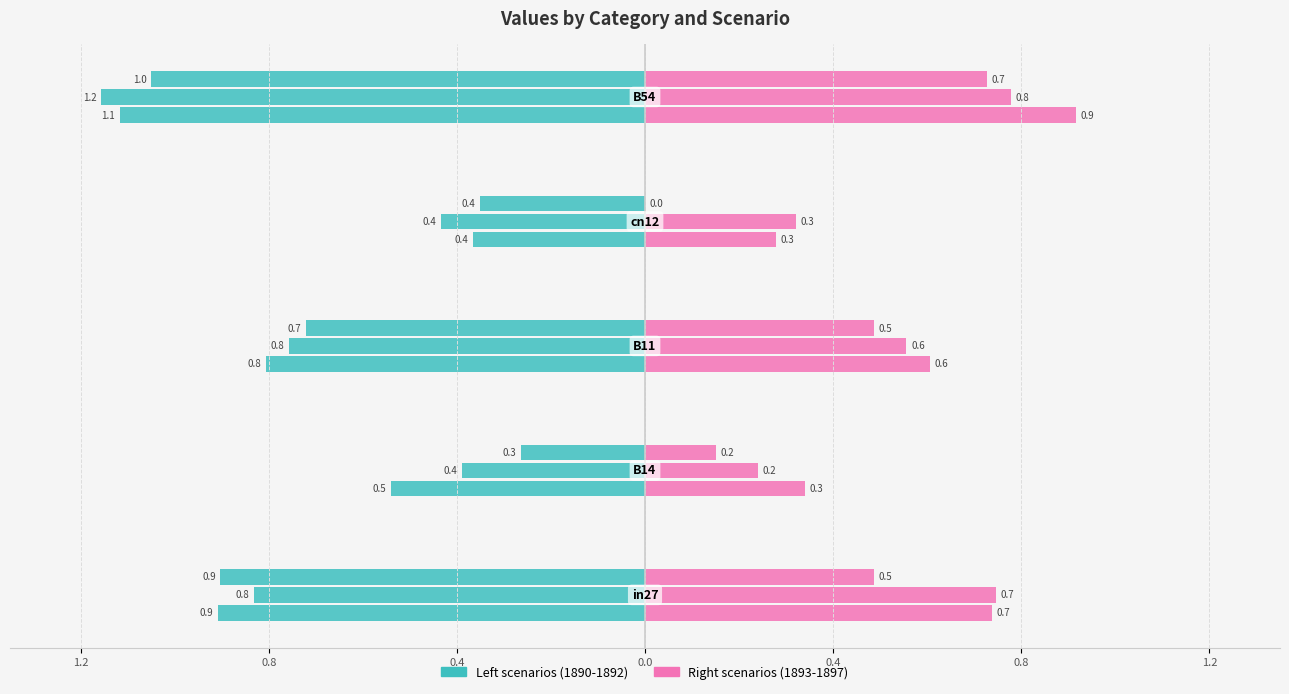

What is the value of the job845_scenario1_1897 bar at the 1st from the left?

0.5